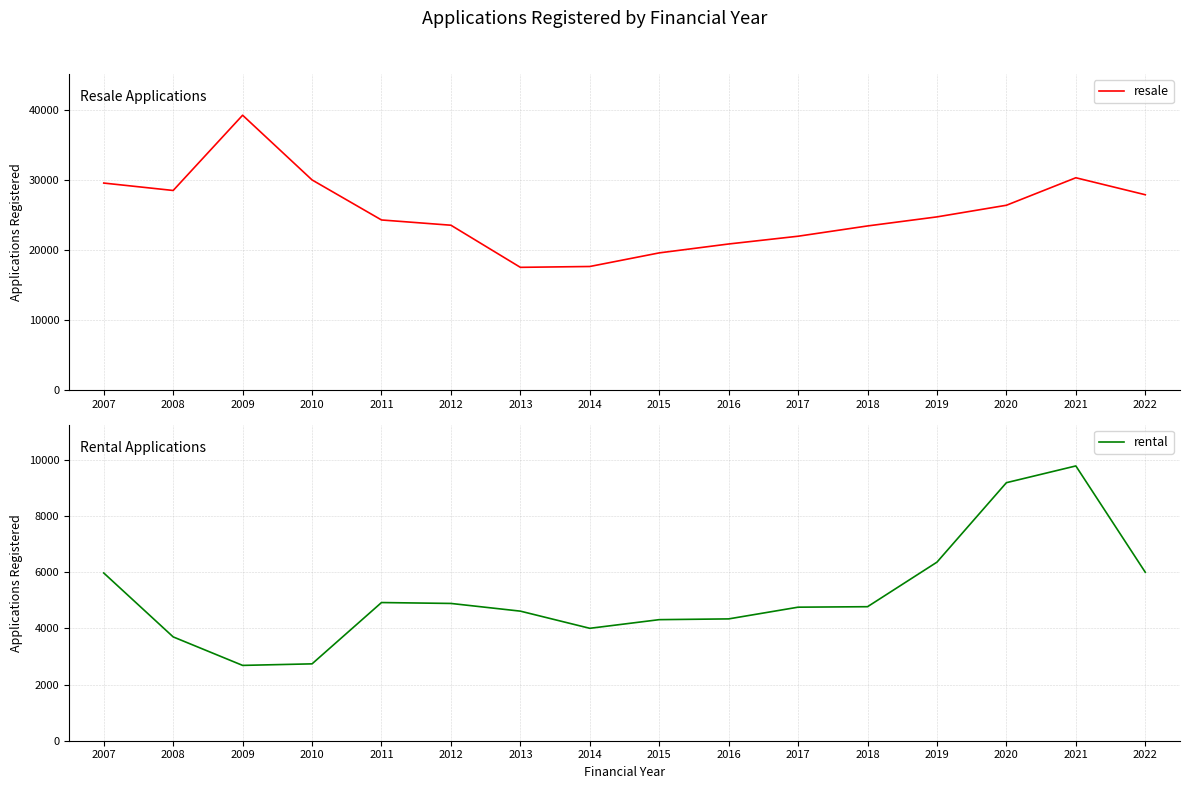

True or false: resale and rental cross at least once.

False